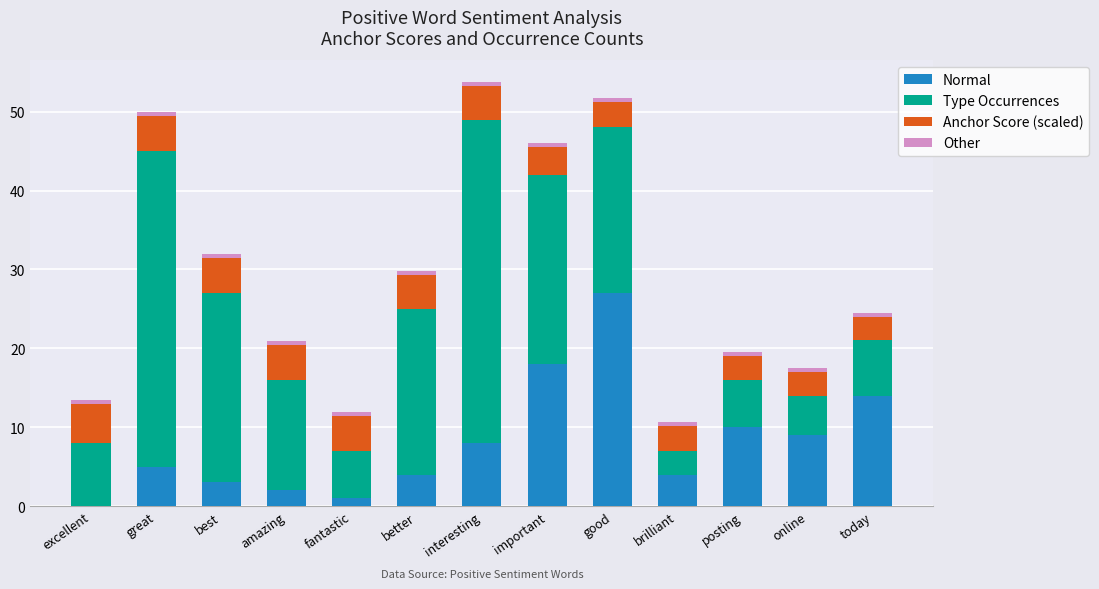

Where is Normal nearest to the value 13?

today